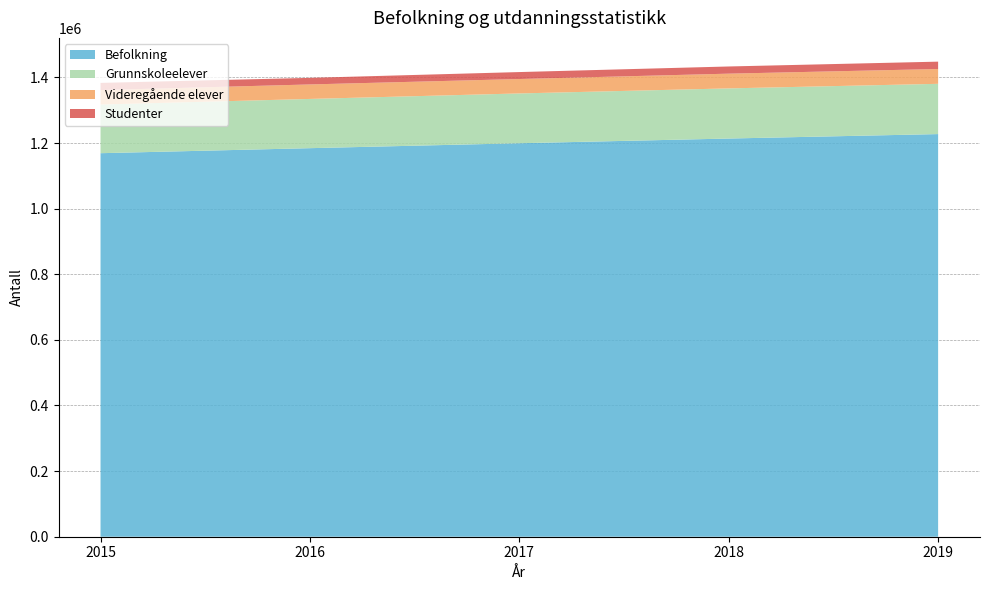

Reading left to right, transcribe all the data shown in this chart.

Befolkning: 1169037	1184361	1199404	1213729	1227305
Grunnskoleelever: 148293	150084	151791	152842	153204
Videregående elever: 44084	44189	43946	44926	45180
Studenter: 21905	20050	21220	21905	22430